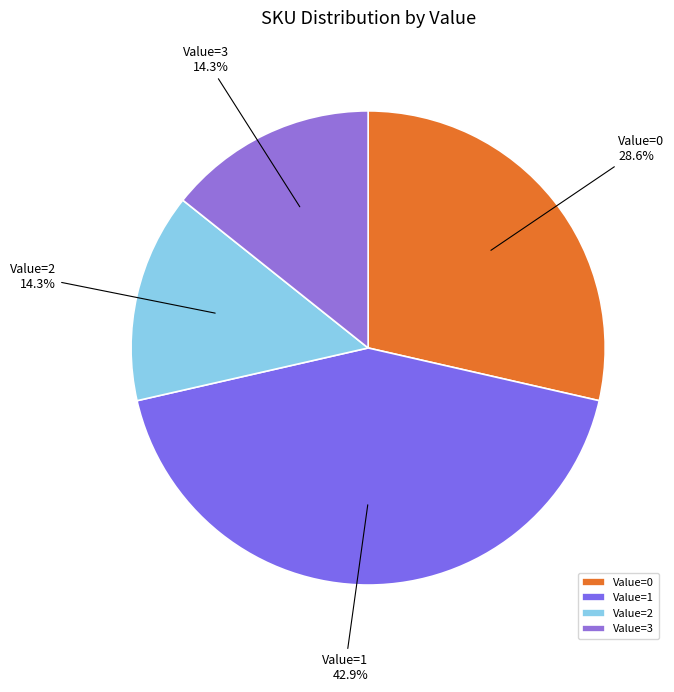

Does Value=2 account for over 50% of the chart?

No